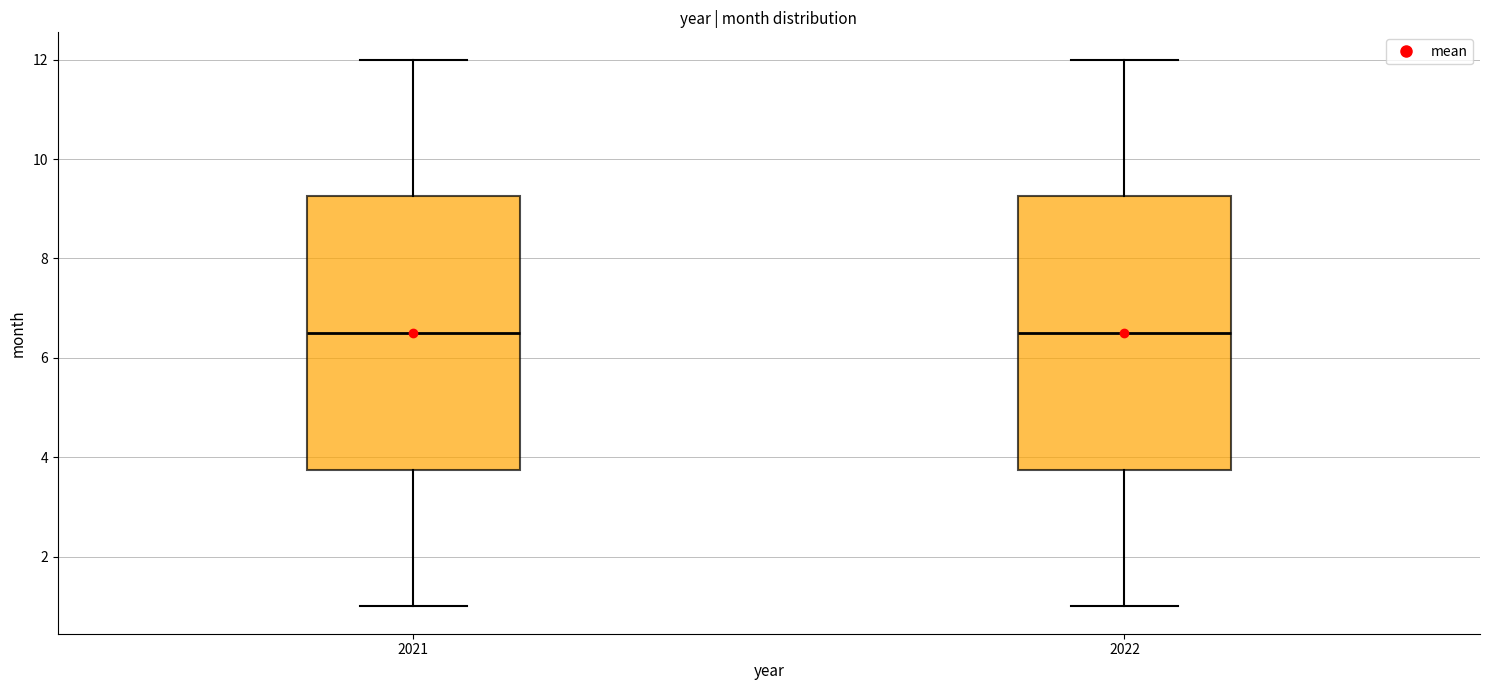

Reading left to right, read every box against the y-axis: the position of its median line, the range the box covers, and the ends of its whiskers. The values are not printed on the chart, so give them approximately, as read against the axis.

2021: median 6.6, box 3.8 to 9.2, whiskers 1.0 to 12.0
2022: median 6.6, box 3.8 to 9.2, whiskers 1.0 to 12.0